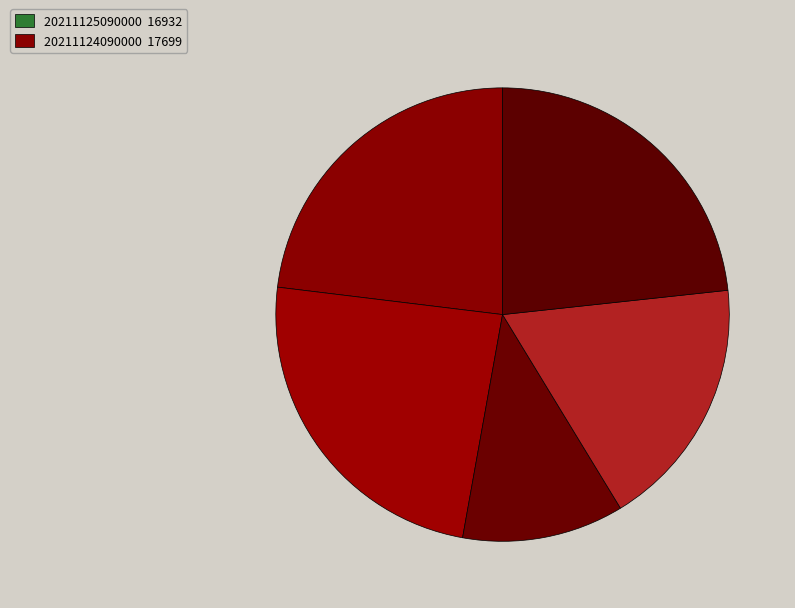

How many slices are in this pie chart?

5